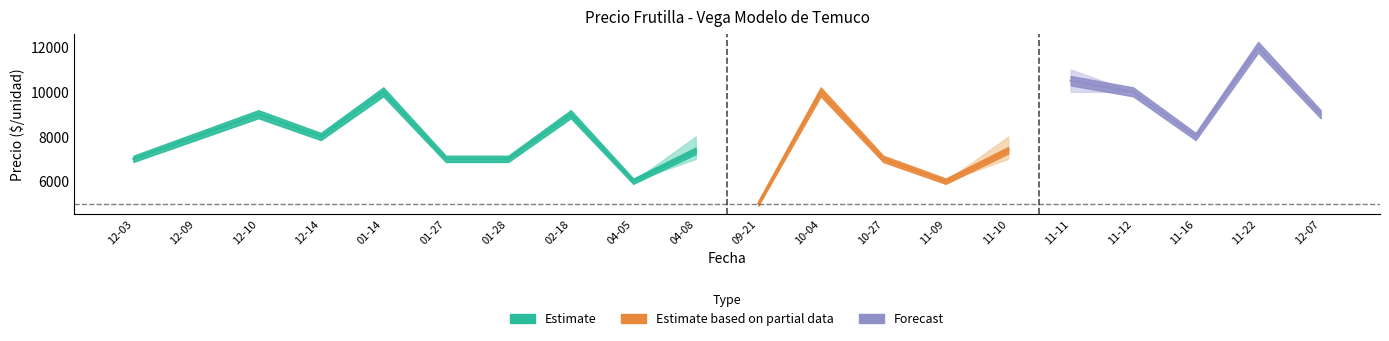

Reading left to right, what are all the values shown in this chart?

Precio minimo: 7000	8000	9000	8000	10000	7000	7000	9000	6000	7000	5000	10000	7000	6000	7000	10000	10000	8000	12000	9000
Precio maximo: 7000	8000	9000	8000	10000	7000	7000	9000	6000	8000	5000	10000	7000	6000	8000	11000	10000	8000	12000	9000
Precio promedio ponderado: 7000	8000	9000	8000	10000	7000	7000	9000	6000	7360	5000	10000	7000	6000	7385	10500	10000	8000	12000	9000